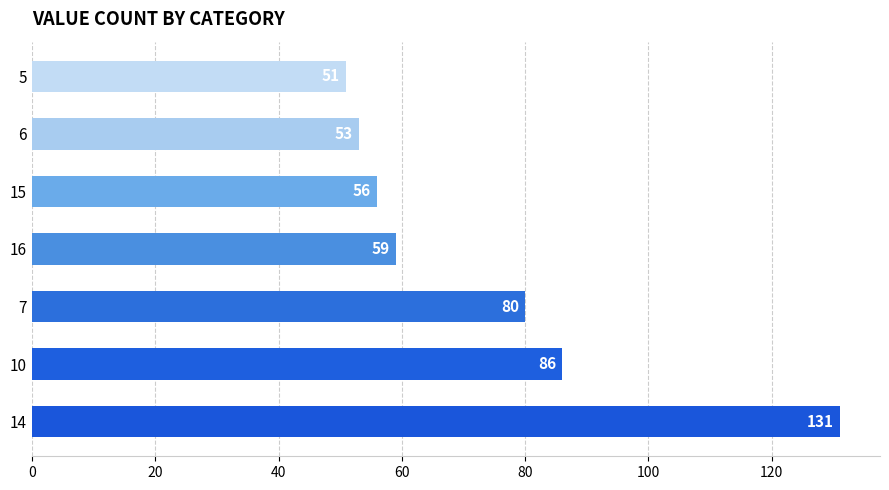

What is the average value?

74